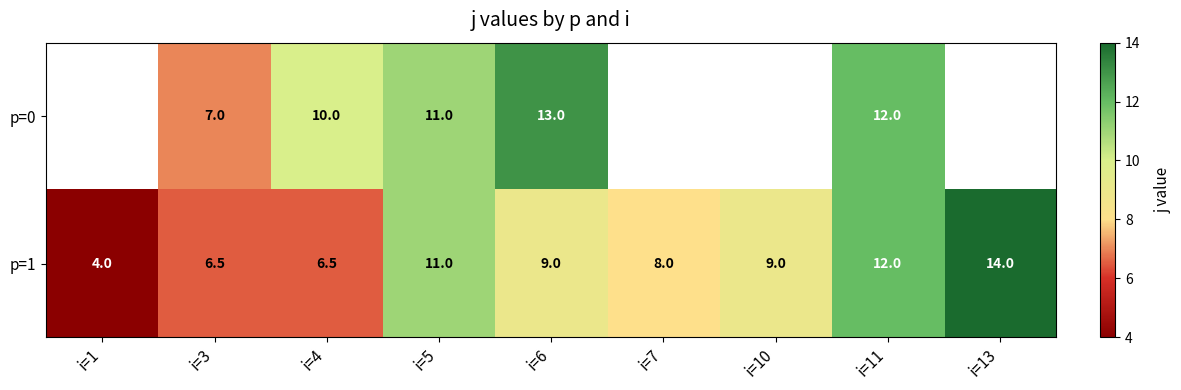

How many data points in p=1 are less than 9?

4